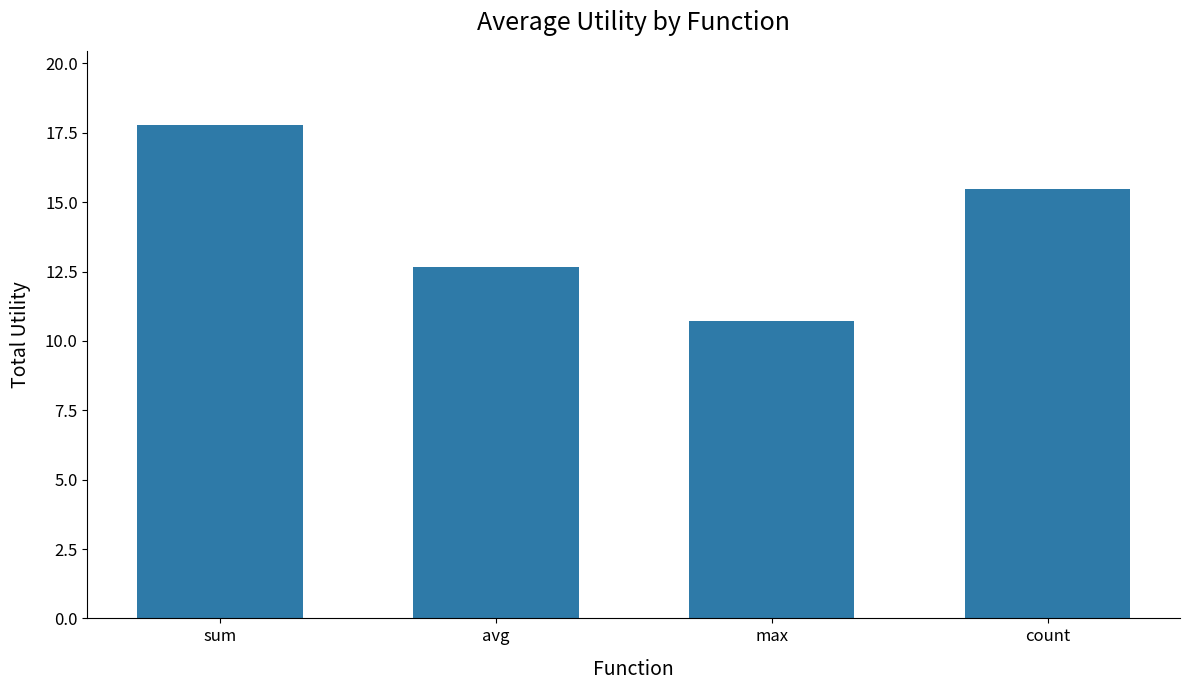

What position from the right is count?

1